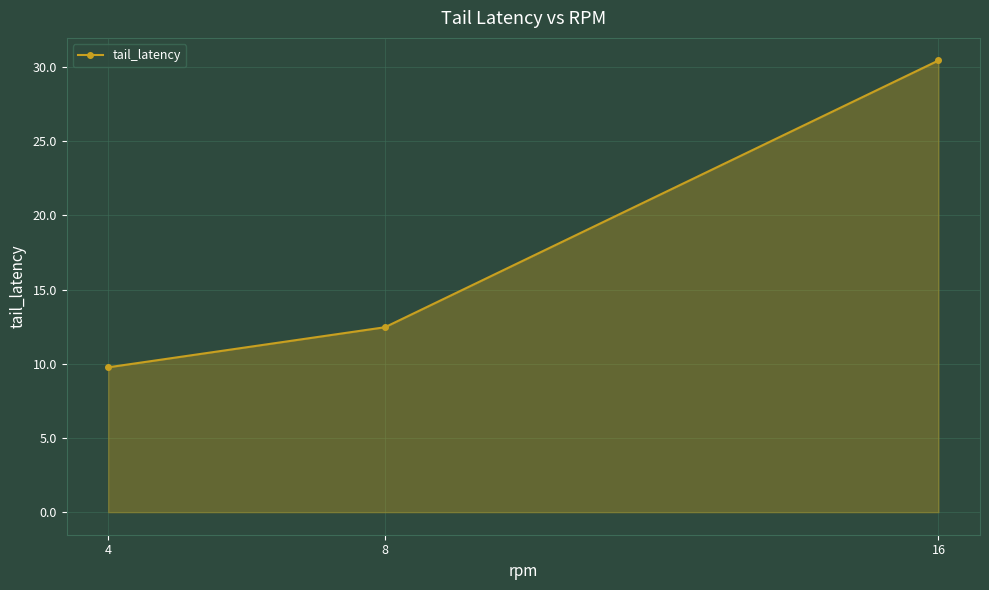

How many data points are less than 12?

1